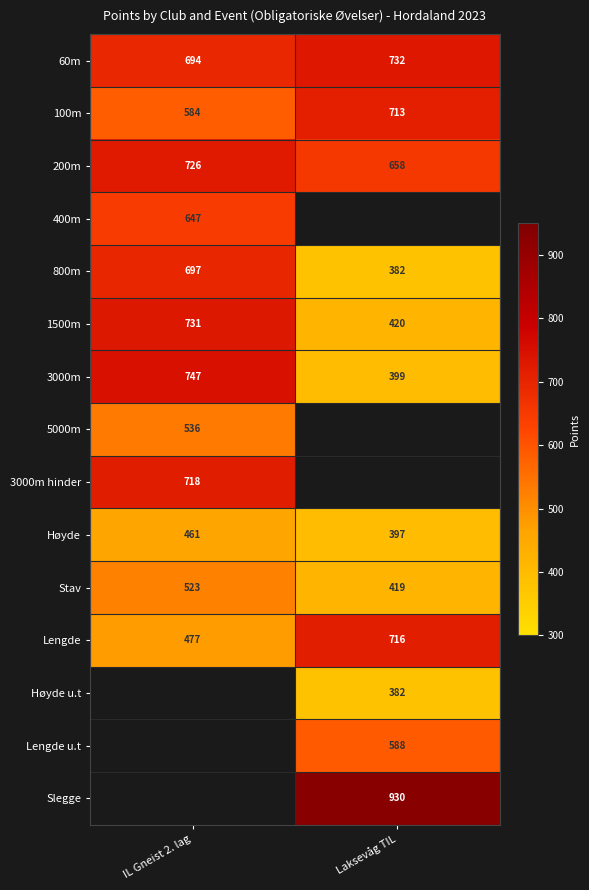

The value of Slegge at Laksevåg TIL is 1462. True or false?

False